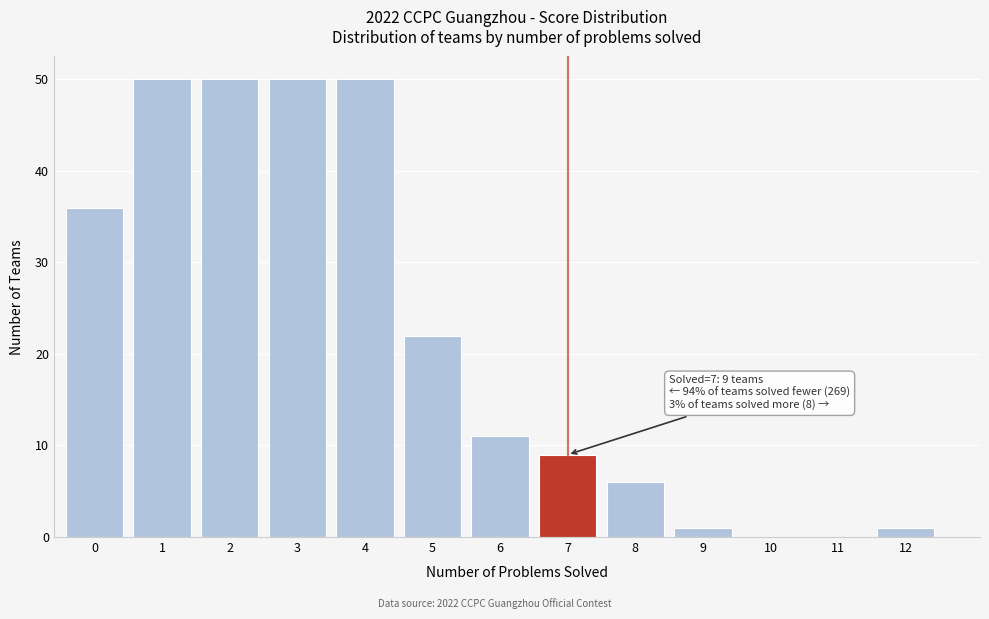

Reading right to left, list all the values displayed in this chart.

12=1	11=0	10=0	9=1	8=6	7=9	6=11	5=22	4=50	3=50	2=50	1=50	0=36